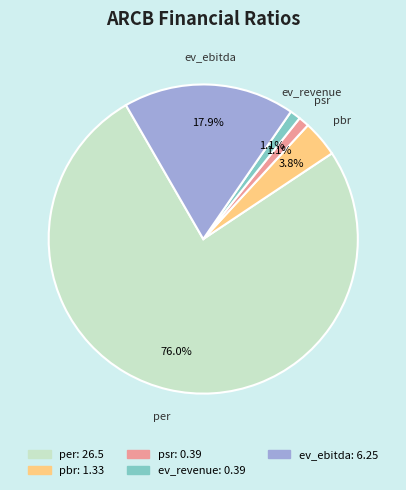

The ev_revenue slice represents 1% of the pie. True or false?

True